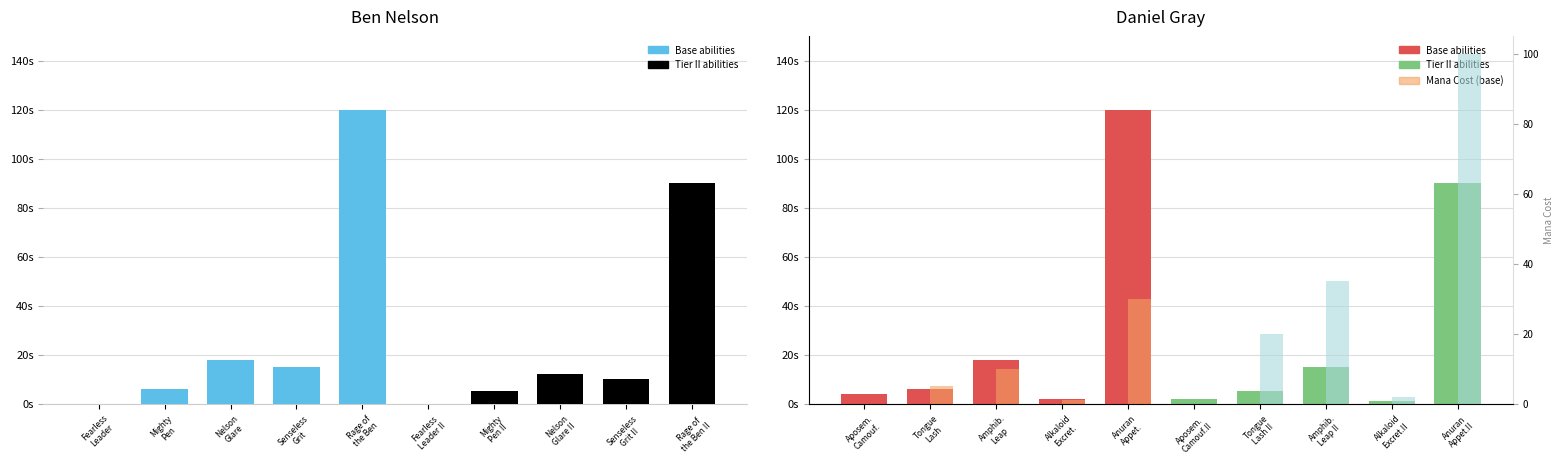

Reading right to left, what are all the values shown in this chart?

Ben Nelson: 90.0	10.0	12.0	5.0	0.0	120.0	15.0	18.0	6.0	0.0
Daniel Gray Cooldowns: 90.0	1.2	15.0	5.0	2.0	120.0	2.0	18.0	6.0	4.0
Mana Cost: 100.0	2.0	35.0	20.0	0.0	30.0	1.0	10.0	5.0	0.0